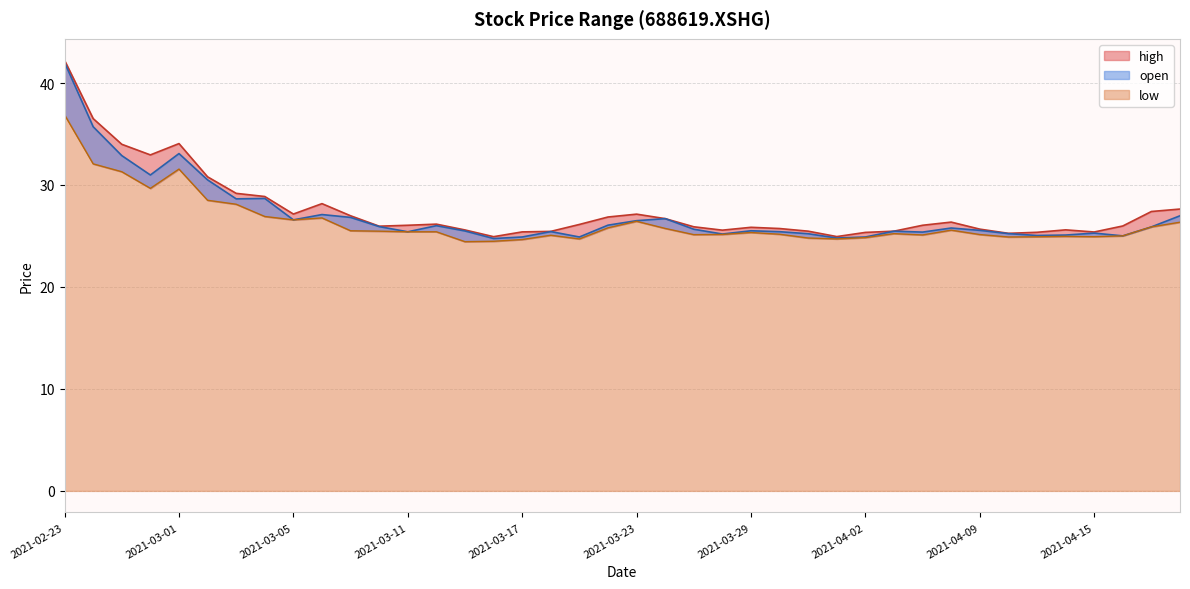

At how many categories does at least one series exceed 36?

2